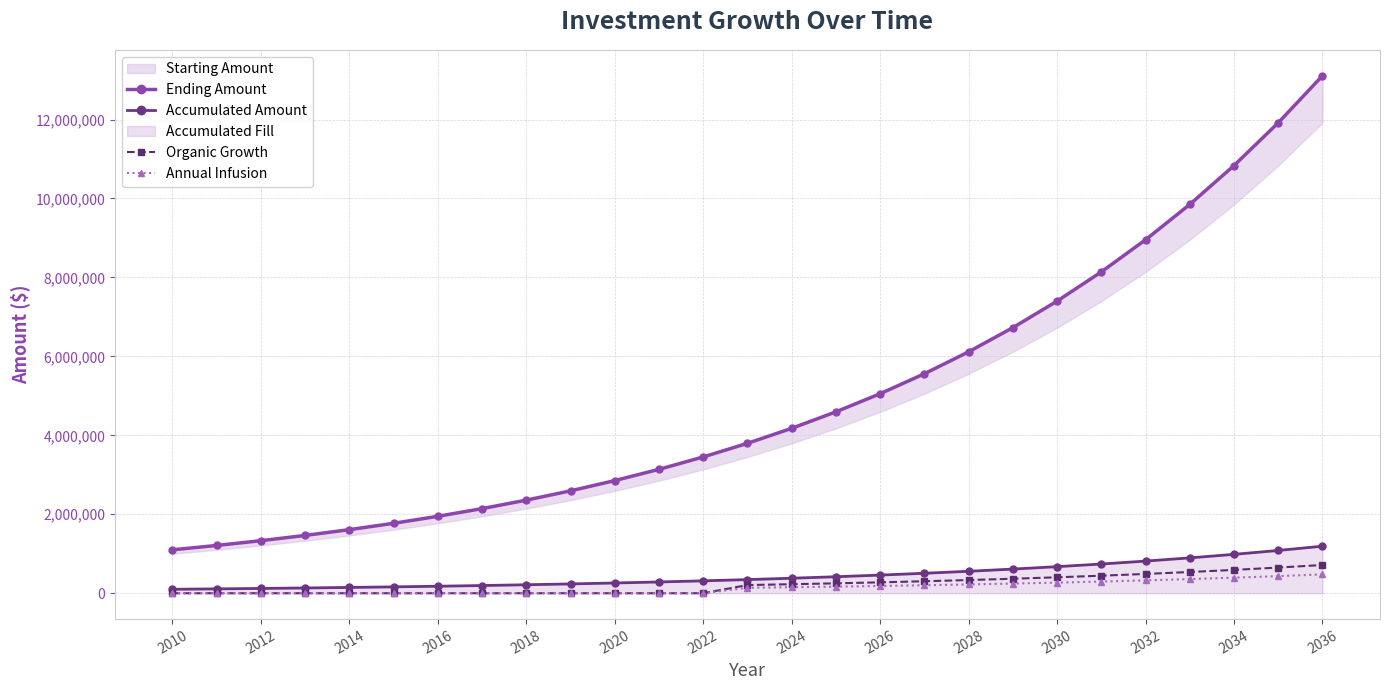

Is it true that Organic Growth equals 247560.7 at 2010?

False